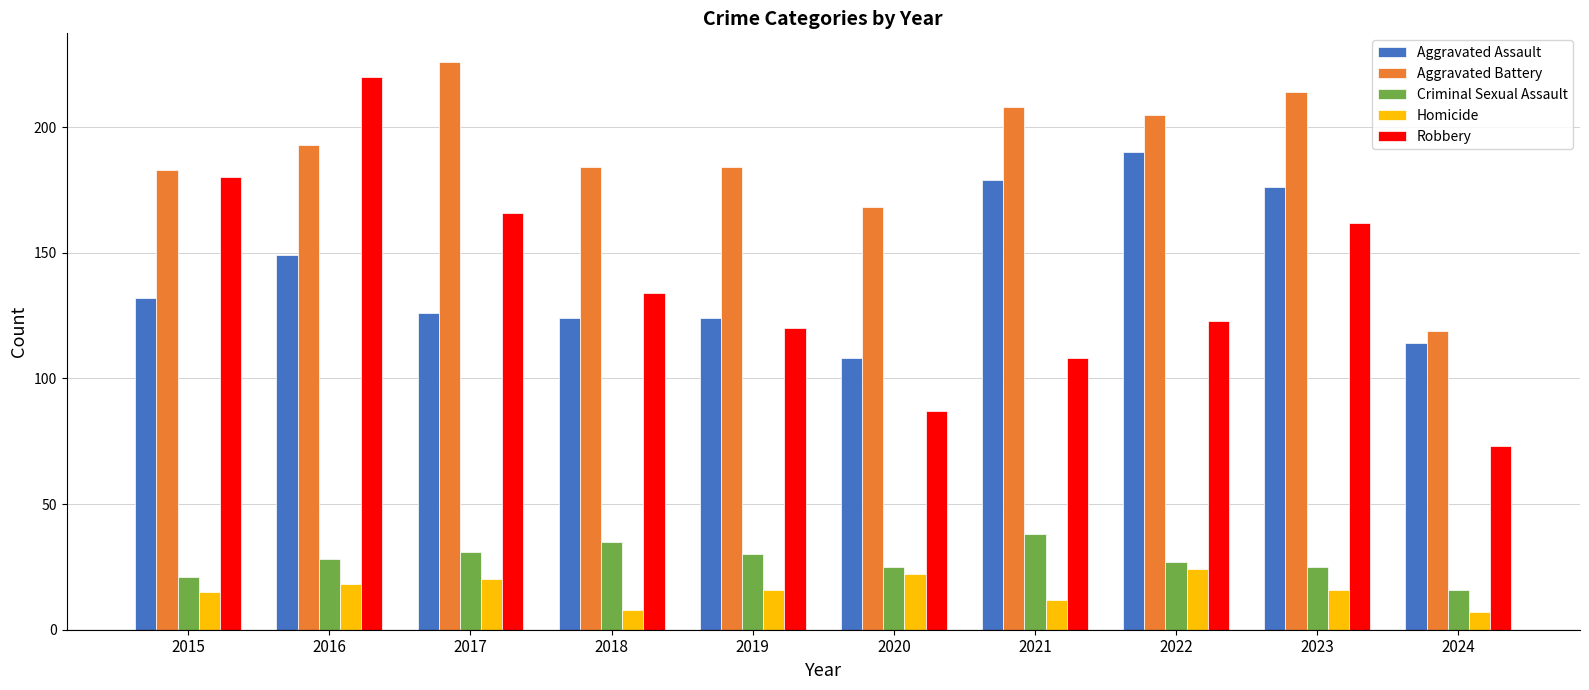

Reading left to right, what are all the values shown in this chart?

Aggravated Assault: 2015=132	2016=149	2017=126	2018=124	2019=124	2020=108	2021=179	2022=190	2023=176	2024=114
Aggravated Battery: 2015=183	2016=193	2017=226	2018=184	2019=184	2020=168	2021=208	2022=205	2023=214	2024=119
Criminal Sexual Assault: 2015=21	2016=28	2017=31	2018=35	2019=30	2020=25	2021=38	2022=27	2023=25	2024=16
Homicide: 2015=15	2016=18	2017=20	2018=8	2019=16	2020=22	2021=12	2022=24	2023=16	2024=7
Robbery: 2015=180	2016=220	2017=166	2018=134	2019=120	2020=87	2021=108	2022=123	2023=162	2024=73